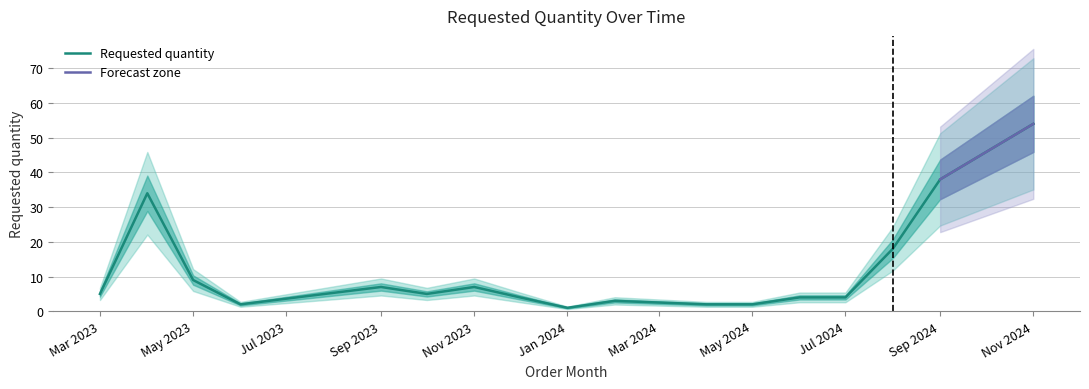

What is the maximum value for Requested quantity?

54